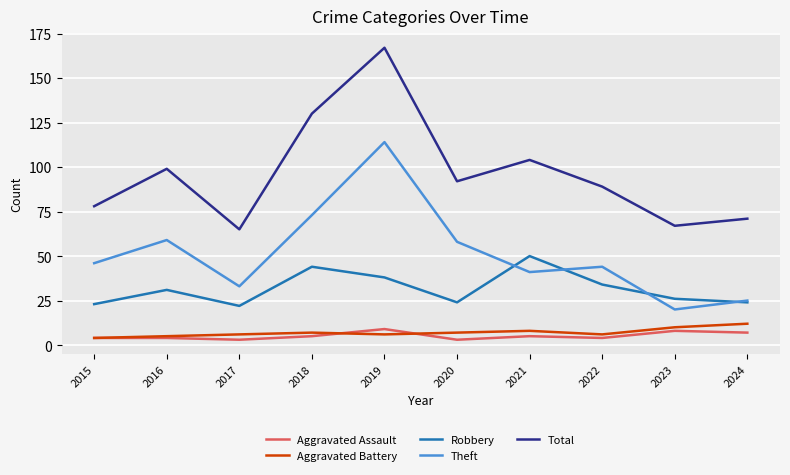

What is the lowest value of the Total series?

65